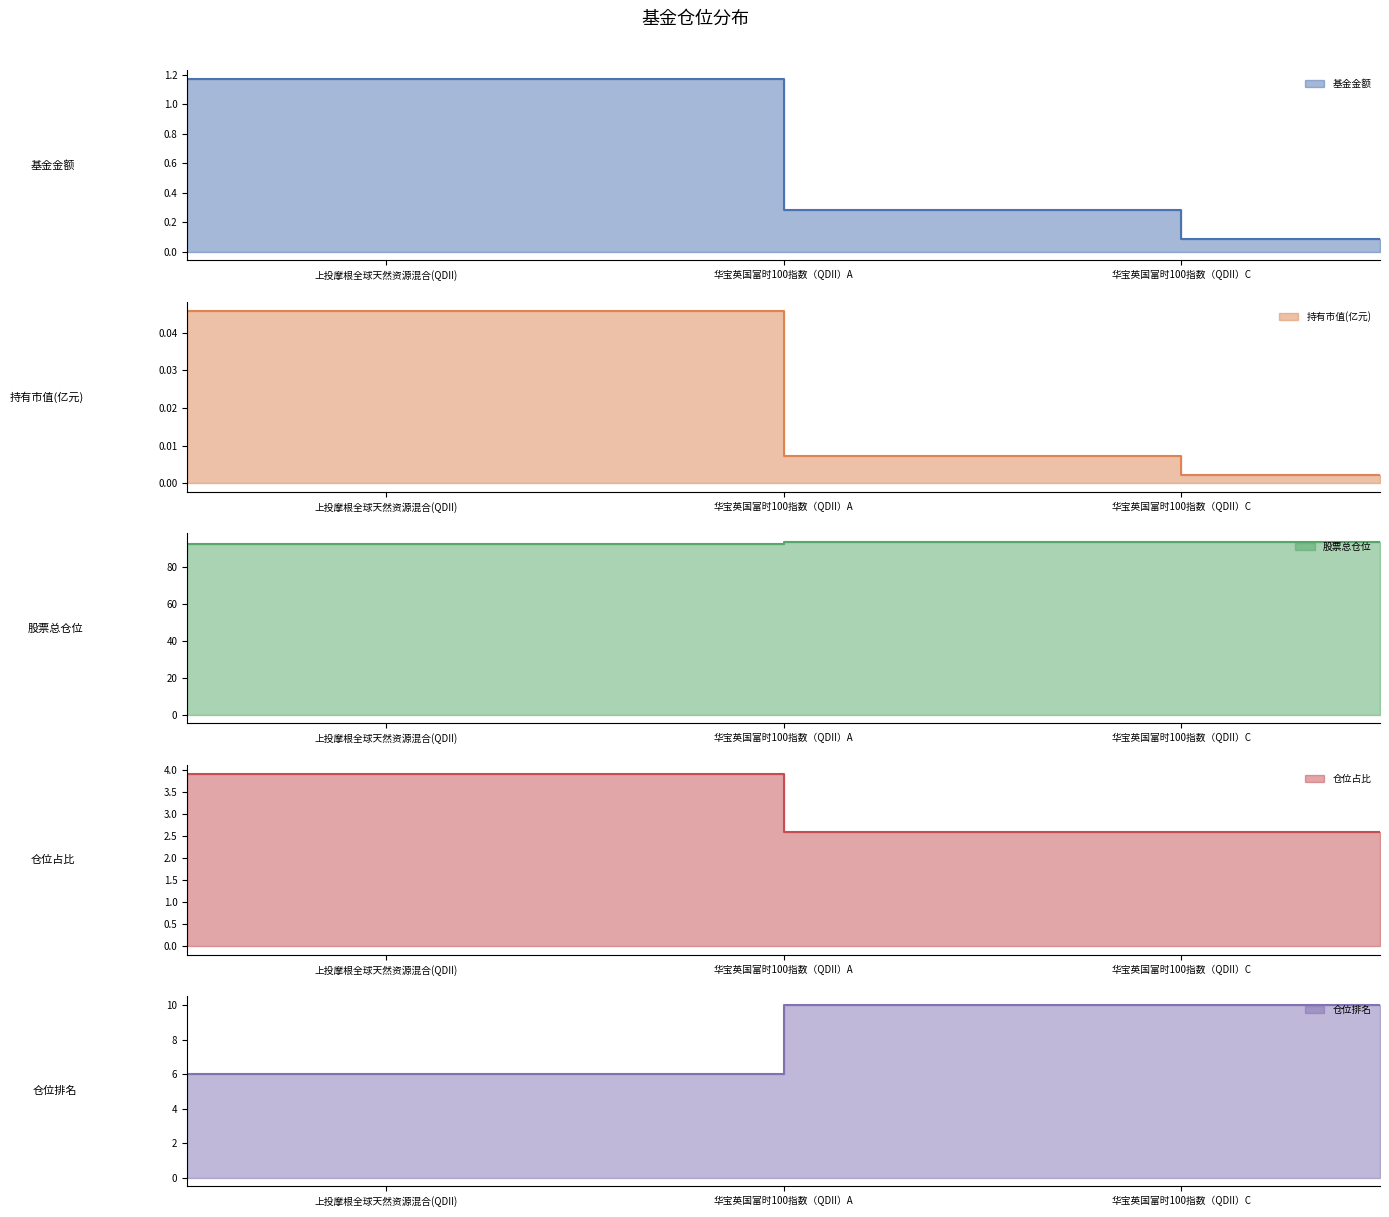

Is the value of 股票总仓位 at 0 greater than the value of 仓位排名 at 0?

Yes